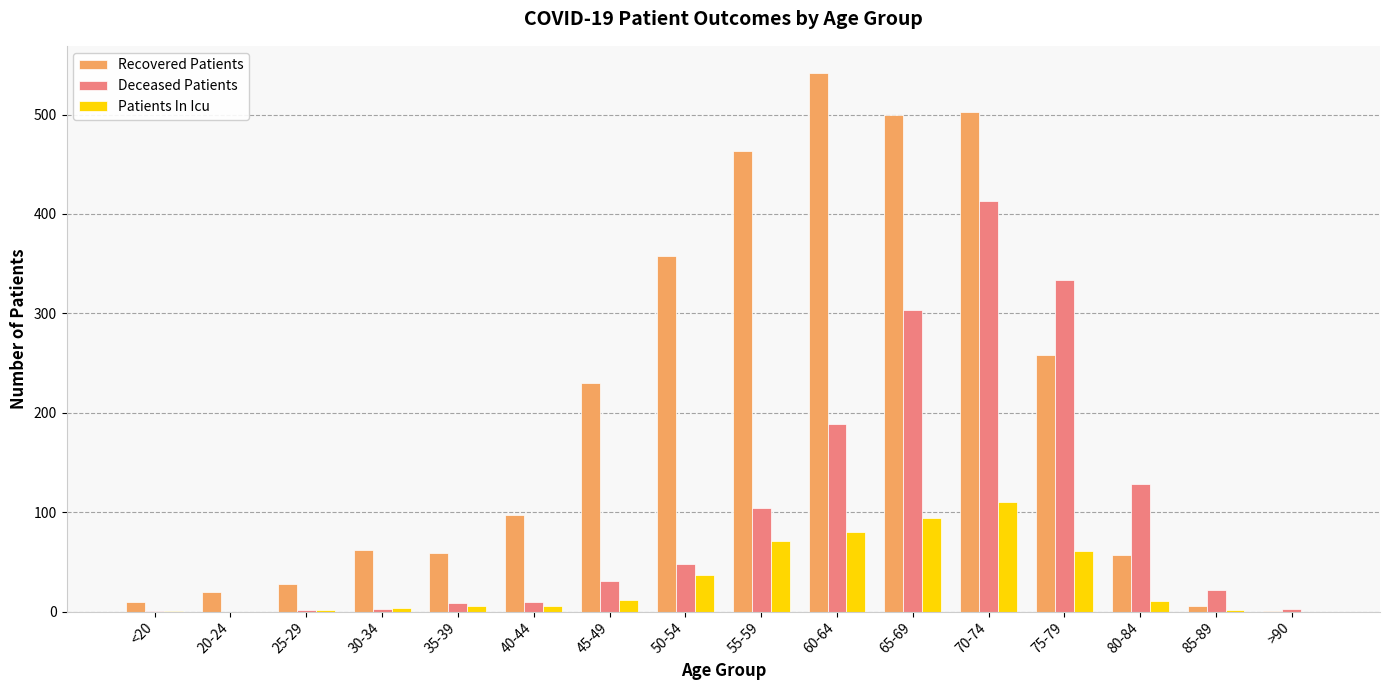

At which category is the sum across all series the highest?

70-74